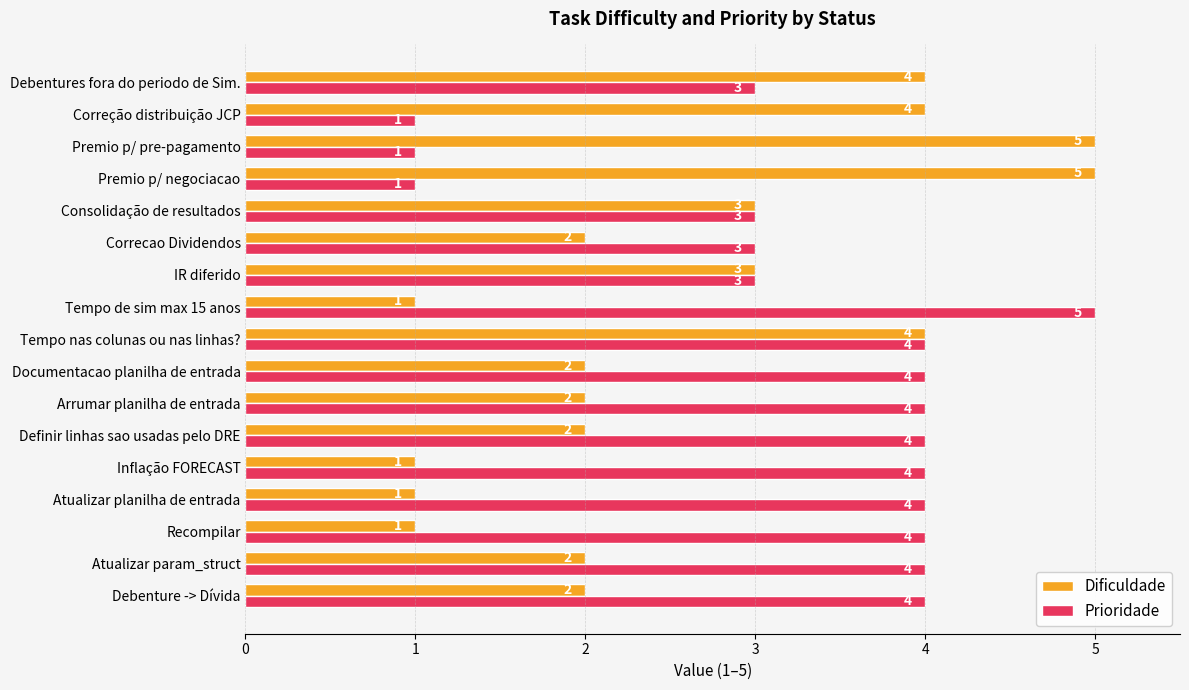

Rank the series by their average value, from lowest to highest.

Dificuldade, Prioridade